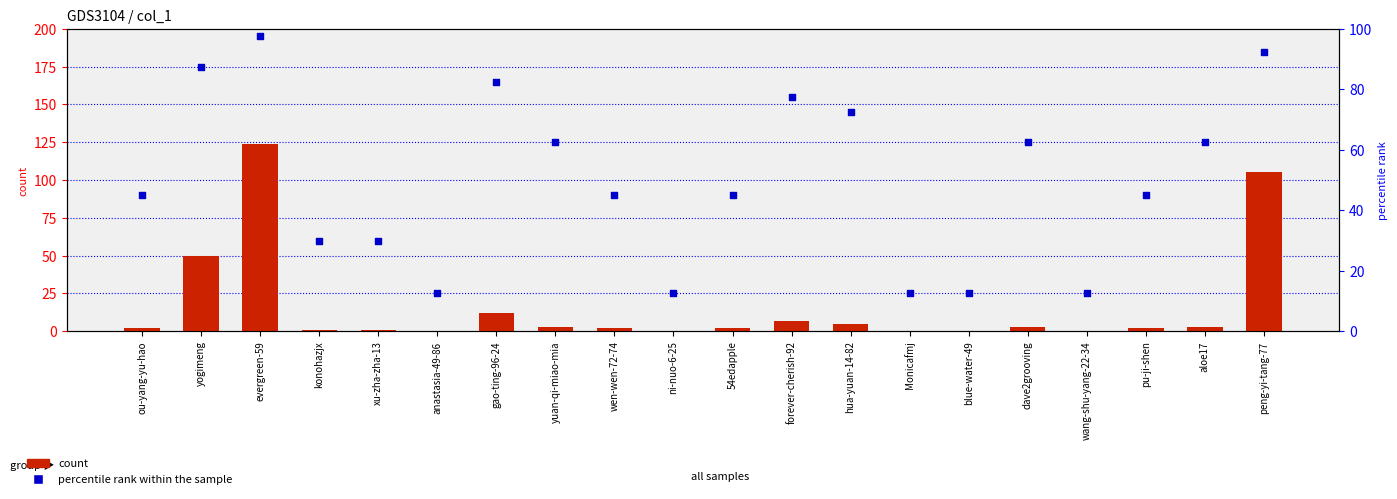

At how many categories does at least one series exceed 67?

6